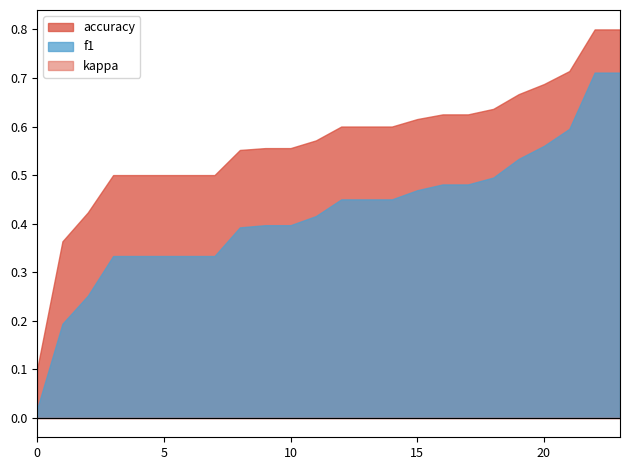

What is the average value of the accuracy series?

0.6